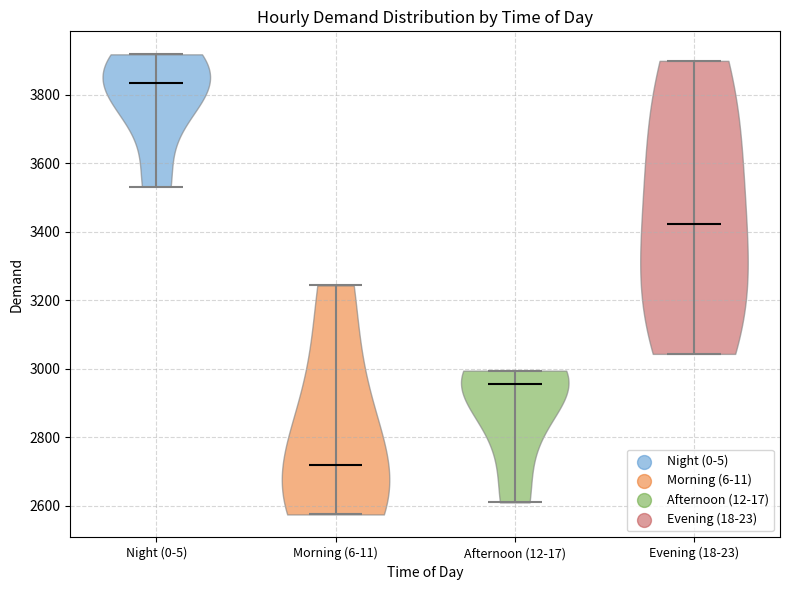

Which violin has the highest median line?

Night (0-5)